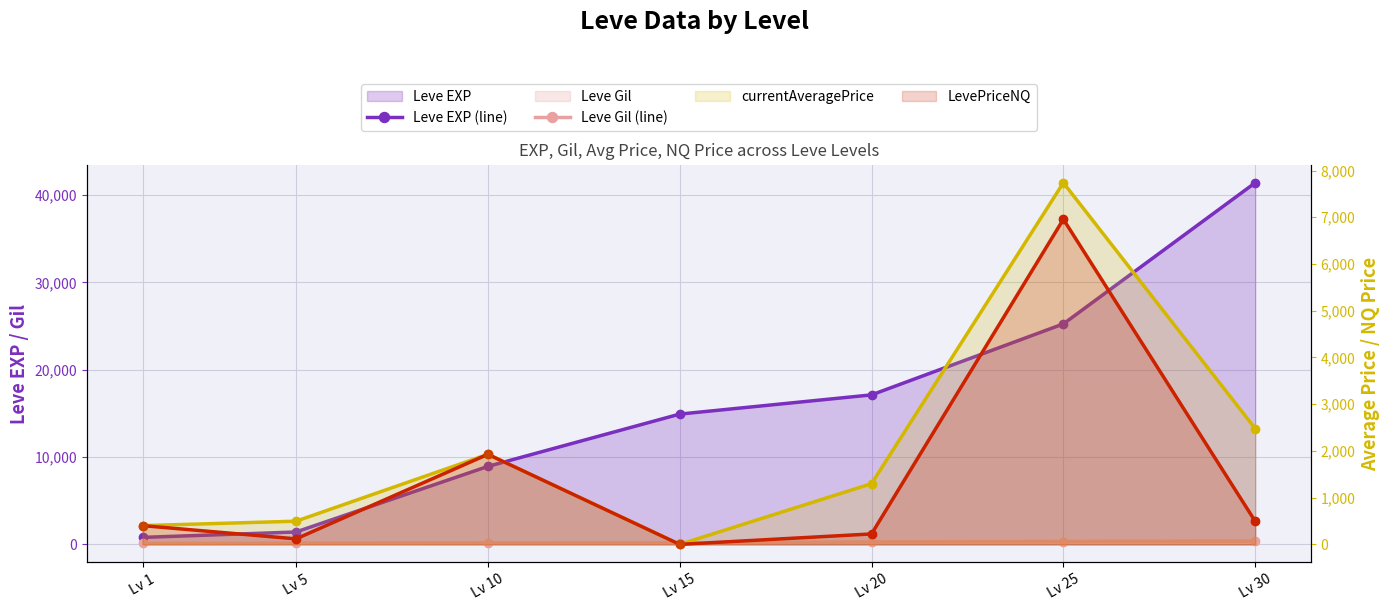

Which series reaches the maximum Y coordinate?

Leve EXP (line)